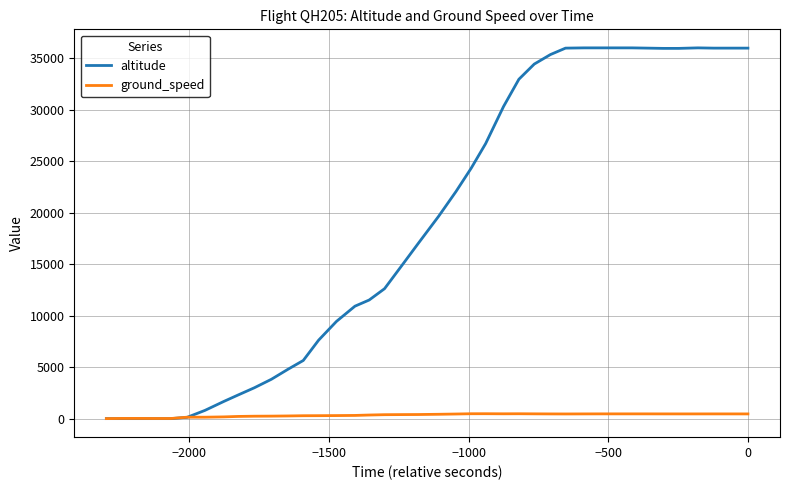

True or false: ground_speed has more than 0 interior local peaks.

True